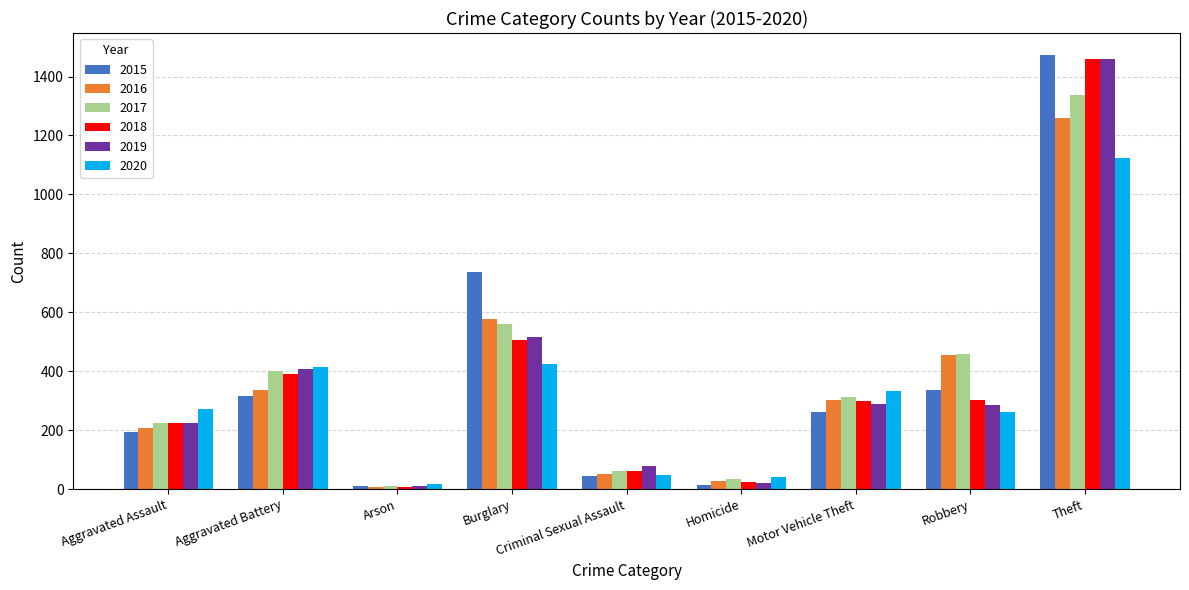

What is the spread (max minus min) of values at Criminal Sexual Assault?

31